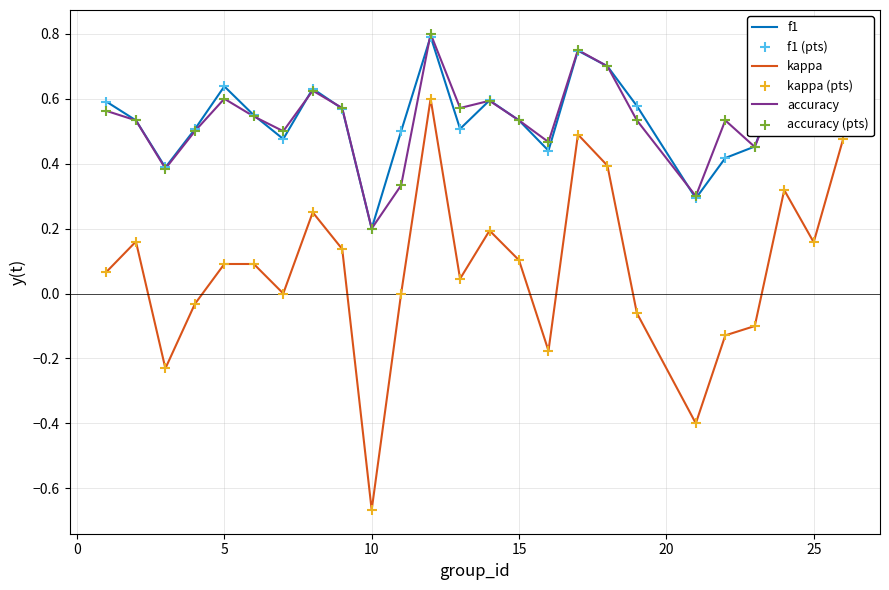

True or false: kappa and accuracy cross at least once.

False